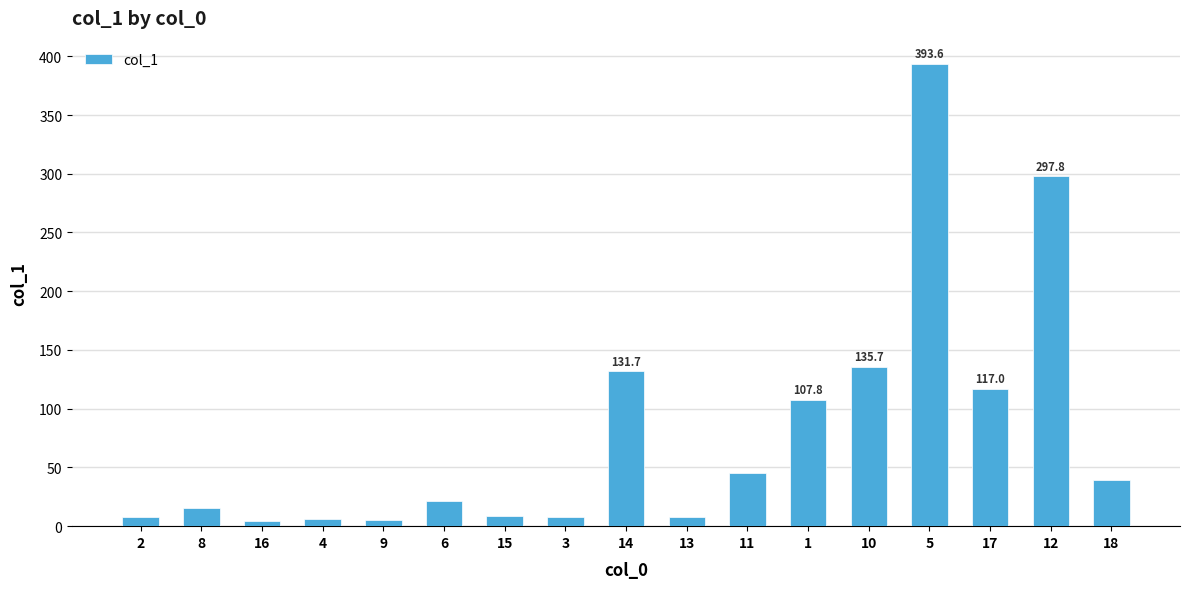

True or false: the data shows 8.6 at 15.

True